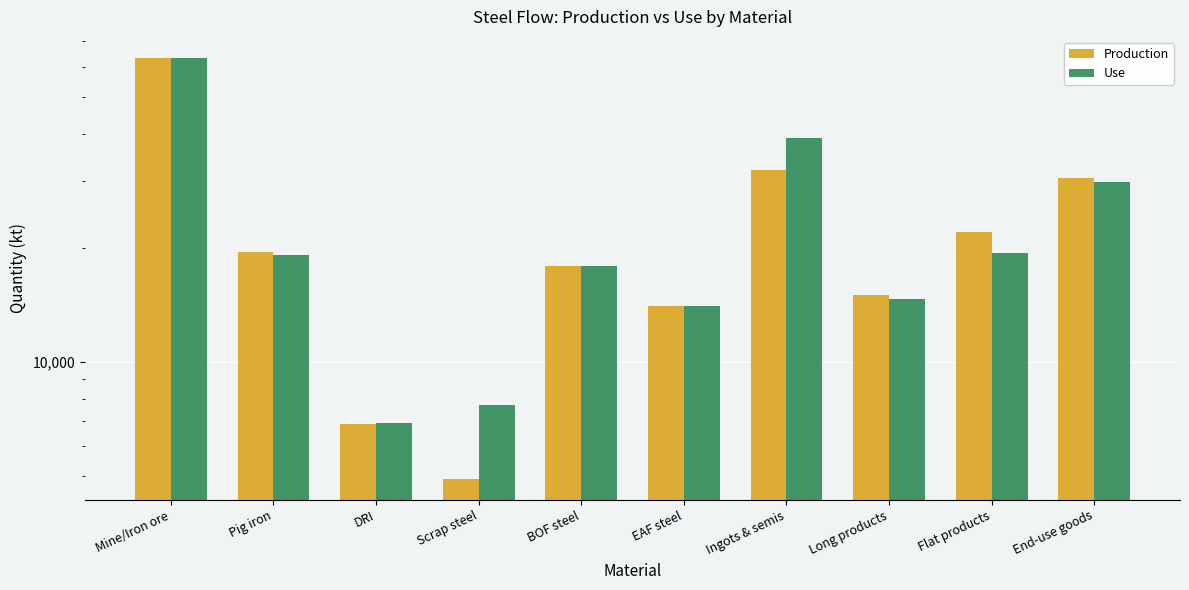

What value does the Production series have at Ingots & semis?

31972.5